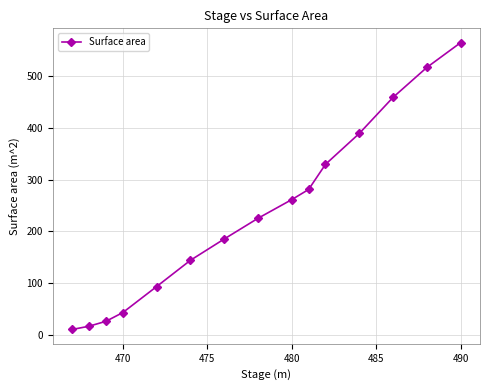

Does the chart display data point markers on the line(s)?

Yes